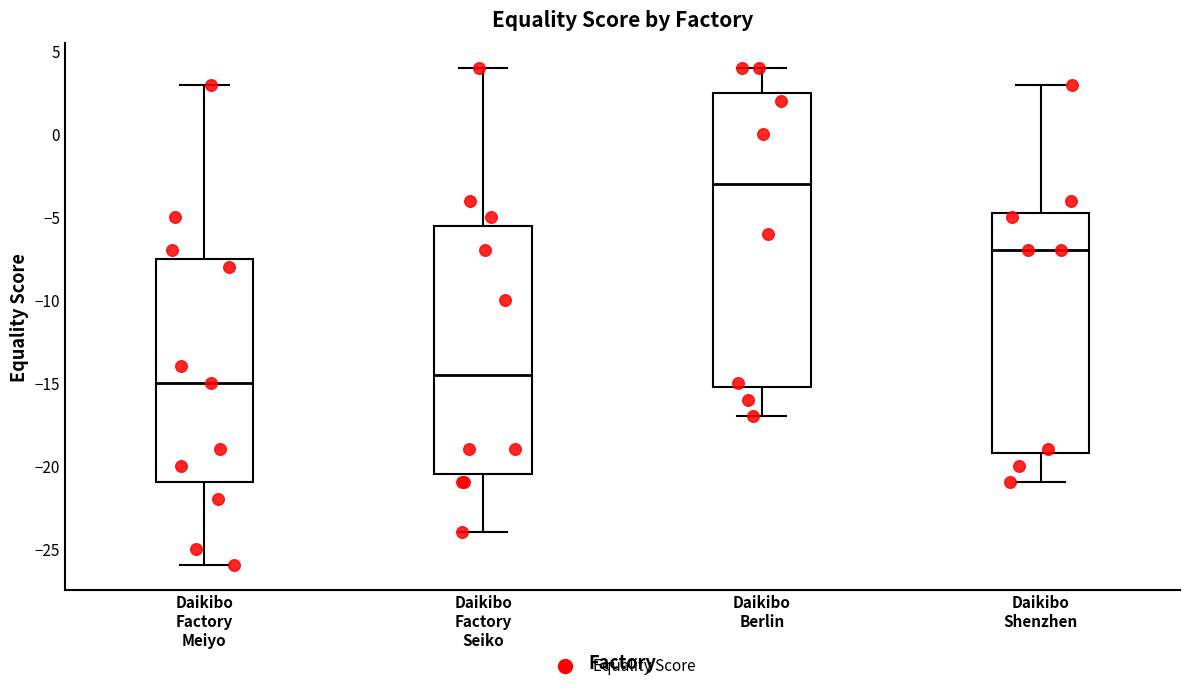

Reading left to right, transcribe this box plot: for each box, give where its median line is, the range the box spans, and where its two whiskers end, as read against the y-axis. The values are not printed on the chart, so give them approximately, as read against the axis.

Daikibo Factory Meiyo: median -15.0, box -21.0 to -7.5, whiskers -26.0 to 3.0
Daikibo Factory Seiko: median -14.5, box -20.5 to -5.5, whiskers -24.0 to 4.0
Daikibo Berlin: median -3.0, box -15.0 to 2.5, whiskers -17.0 to 4.0
Daikibo Shenzhen: median -7.0, box -19.0 to -4.5, whiskers -21.0 to 3.0